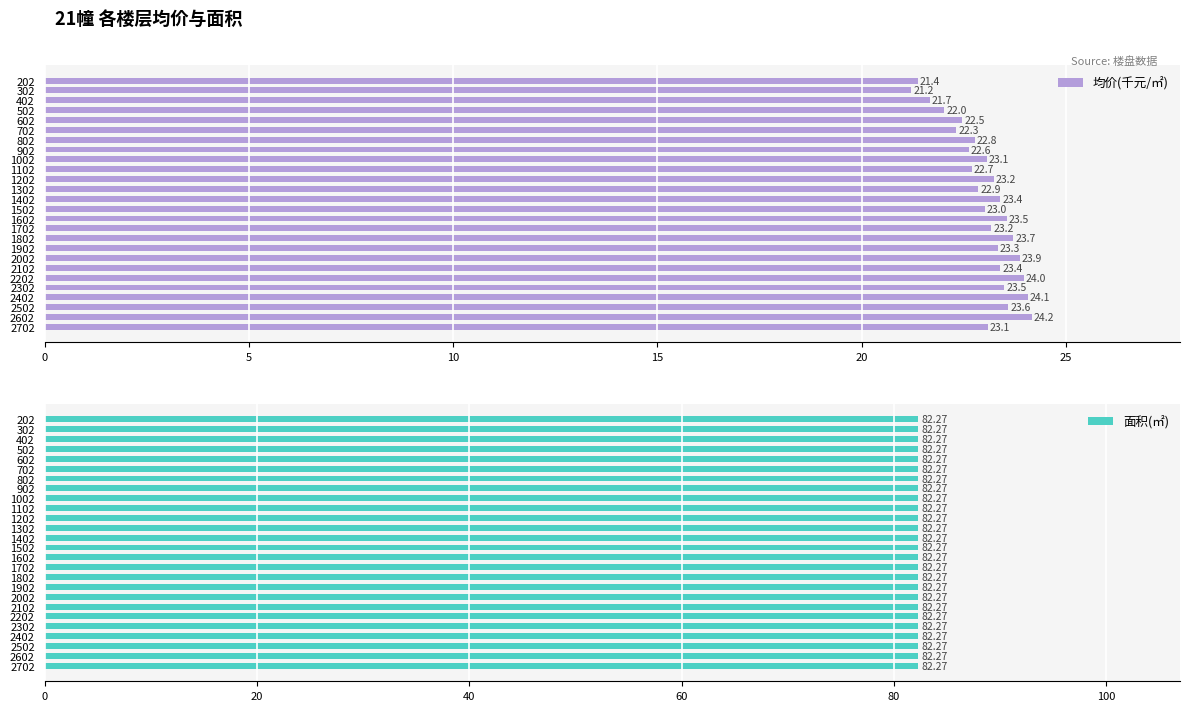

How many groups of bars are there?

26